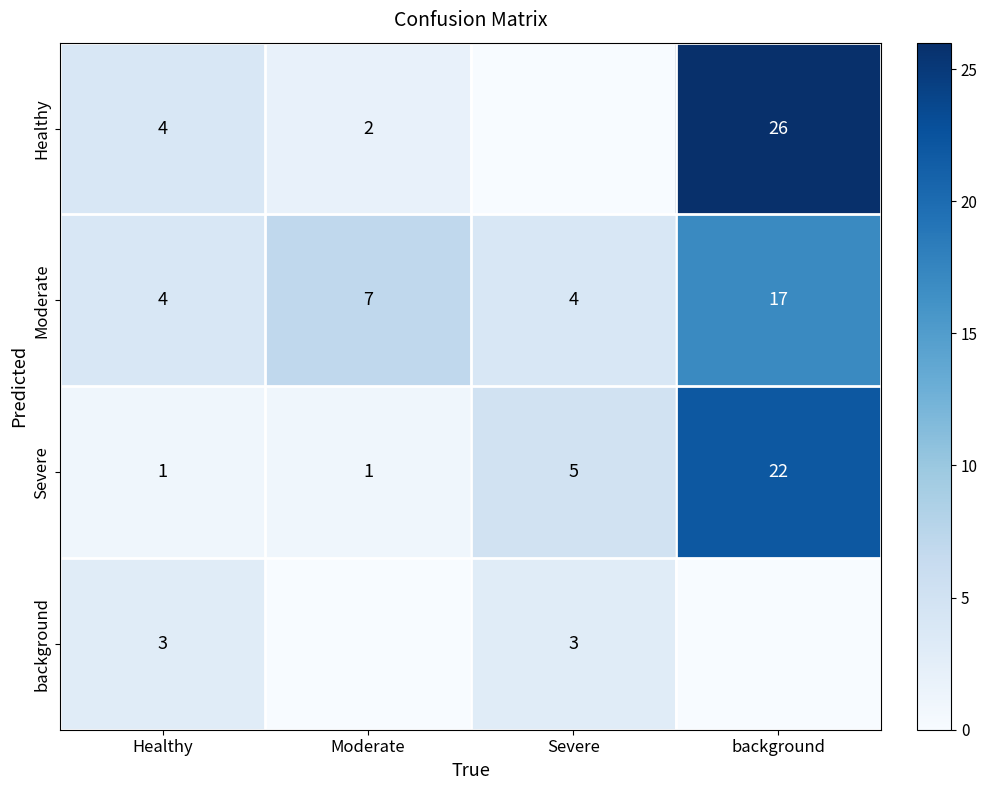

How many Severe values are between 1 and 22?

4